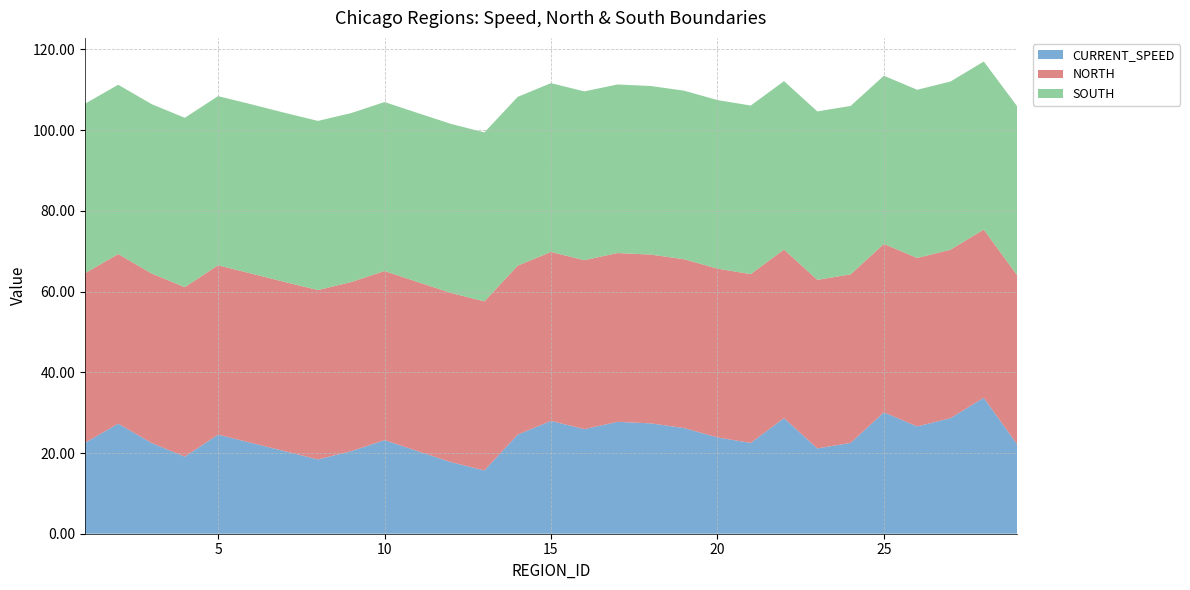

Reading right to left, transcribe all the data shown in this chart.

CURRENT_SPEED: 29=22.2	28=33.7	27=28.6	26=26.6	25=30.1	24=22.5	23=21.1	22=28.6	21=22.5	20=23.9	19=26.2	18=27.3	17=27.7	16=25.9	15=27.9	14=24.6	13=15.7	12=17.7	11=20.4	10=23.2	9=20.4	8=18.4	7=20.4	6=22.5	5=24.6	4=19.1	3=22.5	2=27.3	1=22.5
NORTH: 29=41.9	28=41.7	27=41.7	26=41.7	25=41.7	24=41.8	23=41.8	22=41.8	21=41.8	20=41.8	19=41.8	18=41.8	17=41.8	16=41.9	15=41.9	14=41.9	13=41.9	12=41.9	11=41.9	10=41.9	9=41.9	8=42.0	7=41.9	6=42.0	5=42.0	4=42.0	3=42.0	2=42.0	1=42.0
SOUTH: 29=41.9	28=41.6	27=41.7	26=41.7	25=41.7	24=41.7	23=41.7	22=41.7	21=41.8	20=41.8	19=41.8	18=41.8	17=41.8	16=41.8	15=41.8	14=41.8	13=41.9	12=41.9	11=41.9	10=41.9	9=41.9	8=41.9	7=41.9	6=41.9	5=41.9	4=42.0	3=42.0	2=42.0	1=42.0